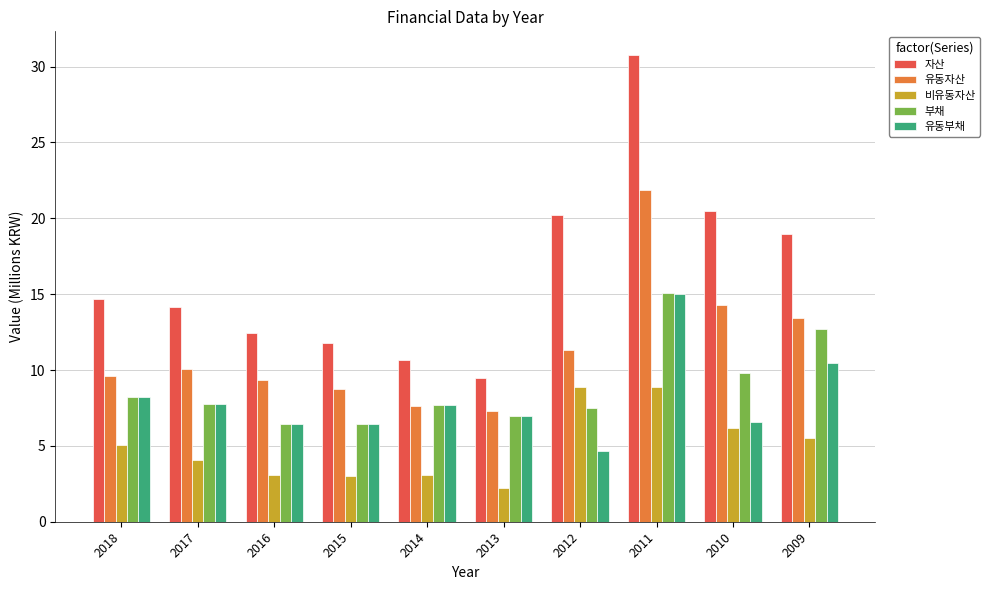

What is the difference between the 자산 values at 2015 and 2011?

19.0